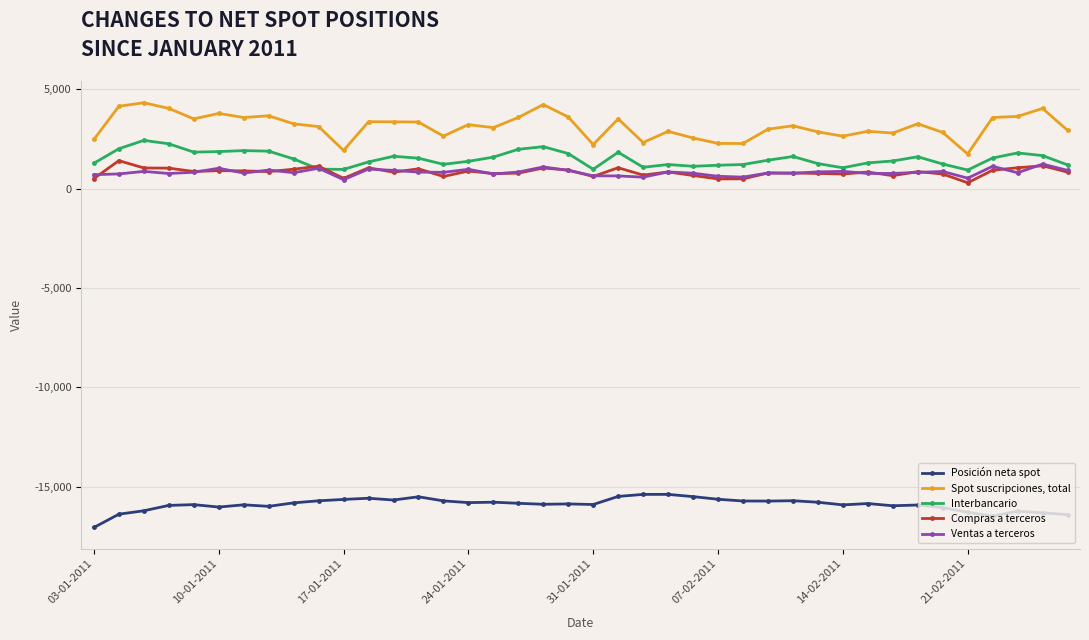

What is the sum of all Posición neta spot values?

-635997